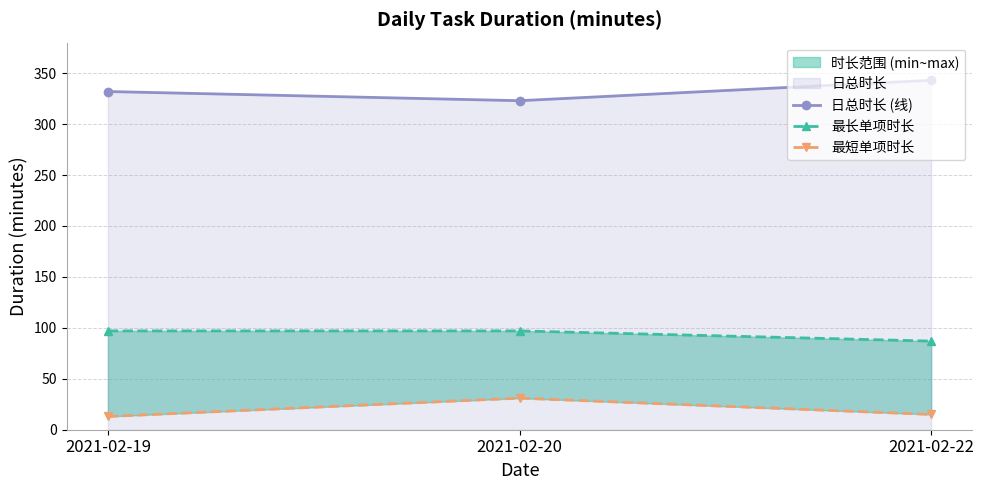

Rank the categories by 日总时长 (线) value from lowest to highest.

2021-02-20, 2021-02-19, 2021-02-22